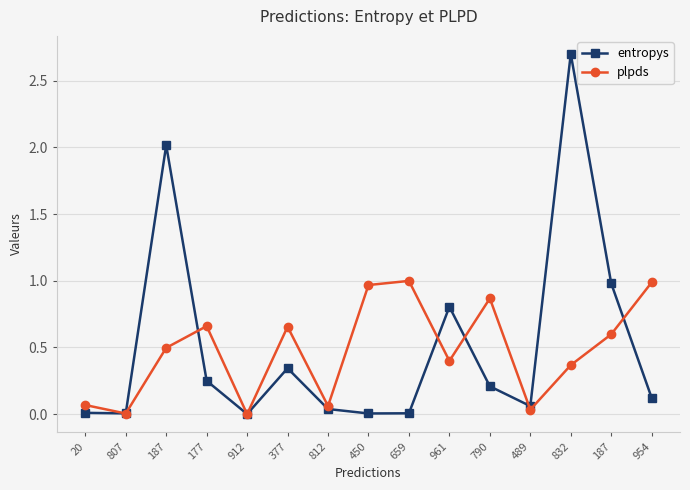

How many lines are shown in the chart?

2